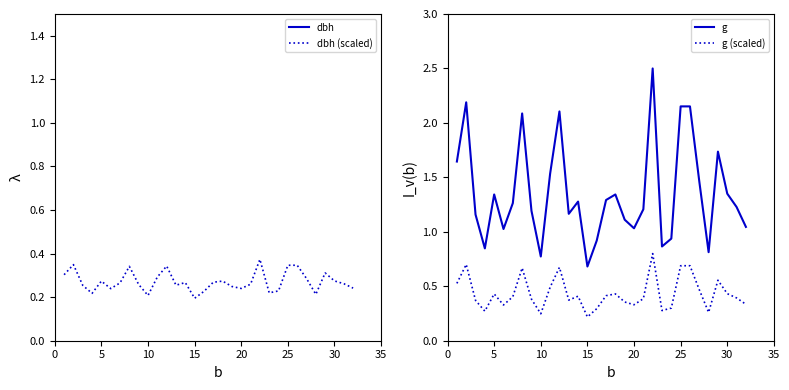

True or false: g (scaled) and g cross at least once.

False